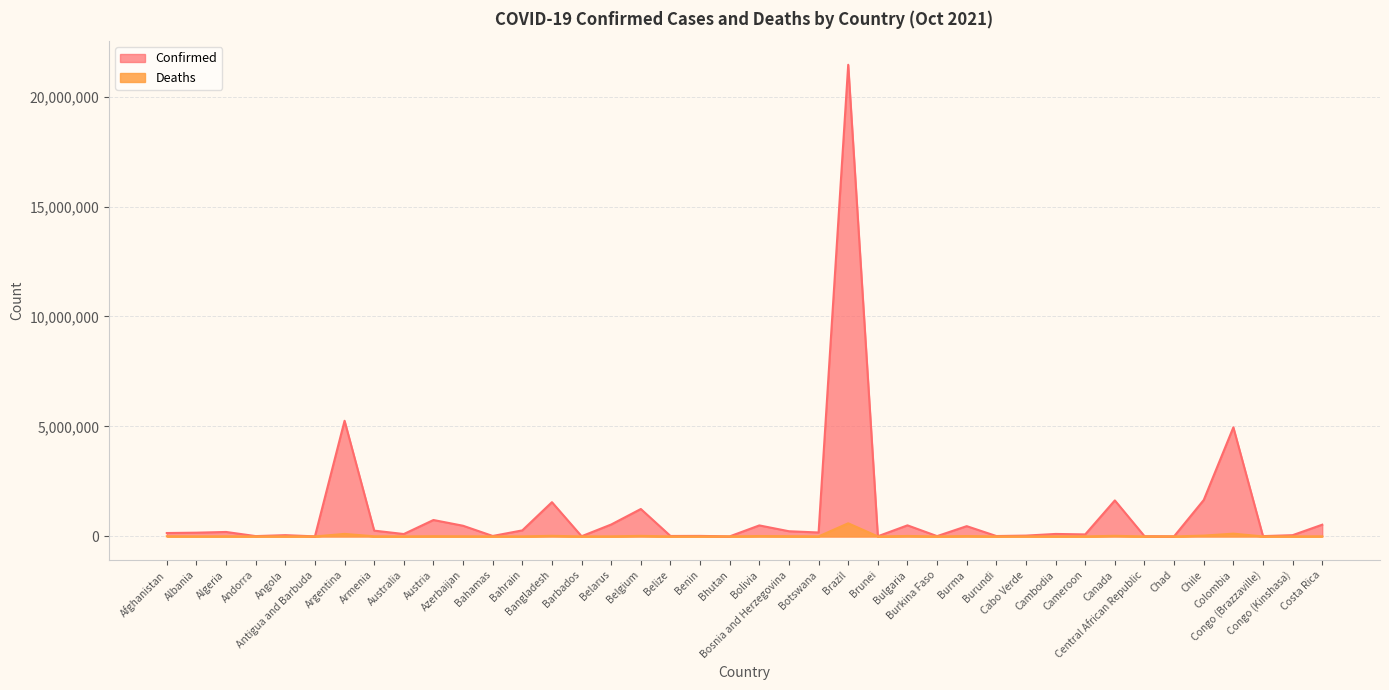

True or false: Confirmed has a value of 1000636 at Austria.

False